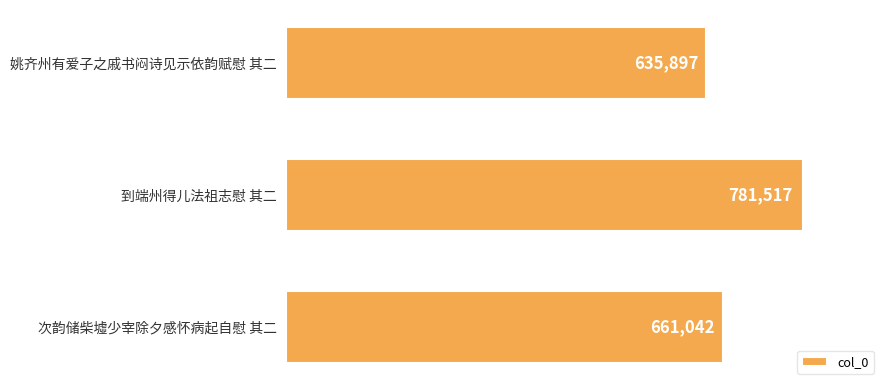

What is the minimum value shown in the chart?

635897